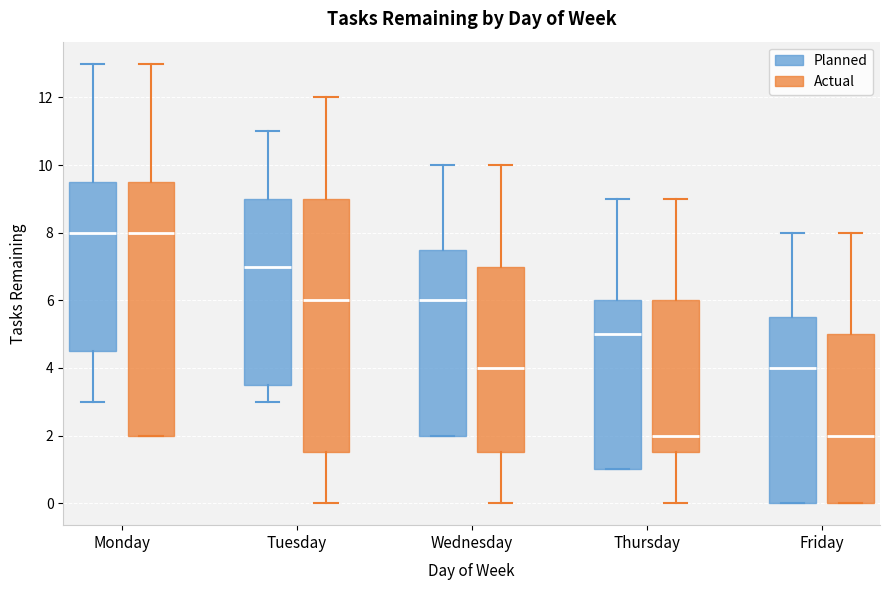

Reading left to right, read every box against the y-axis: the position of its median line, the range the box covers, and the ends of its whiskers. The values are not printed on the chart, so give them approximately, as read against the axis.

Monday (Planned): median 8.0, box 4.6 to 9.6, whiskers 3.0 to 13.0
Monday (Actual): median 8.0, box 2.0 to 9.6, whiskers 2.0 to 13.0
Tuesday (Planned): median 7.0, box 3.6 to 9.0, whiskers 3.0 to 11.0
Tuesday (Actual): median 6.0, box 1.6 to 9.0, whiskers 0.0 to 12.0
Wednesday (Planned): median 6.0, box 2.0 to 7.6, whiskers 2.0 to 10.0
Wednesday (Actual): median 4.0, box 1.6 to 7.0, whiskers 0.0 to 10.0
Thursday (Planned): median 5.0, box 1.0 to 6.0, whiskers 1.0 to 9.0
Thursday (Actual): median 2.0, box 1.6 to 6.0, whiskers 0.0 to 9.0
Friday (Planned): median 4.0, box 0.0 to 5.6, whiskers 0.0 to 8.0
Friday (Actual): median 2.0, box 0.0 to 5.0, whiskers 0.0 to 8.0